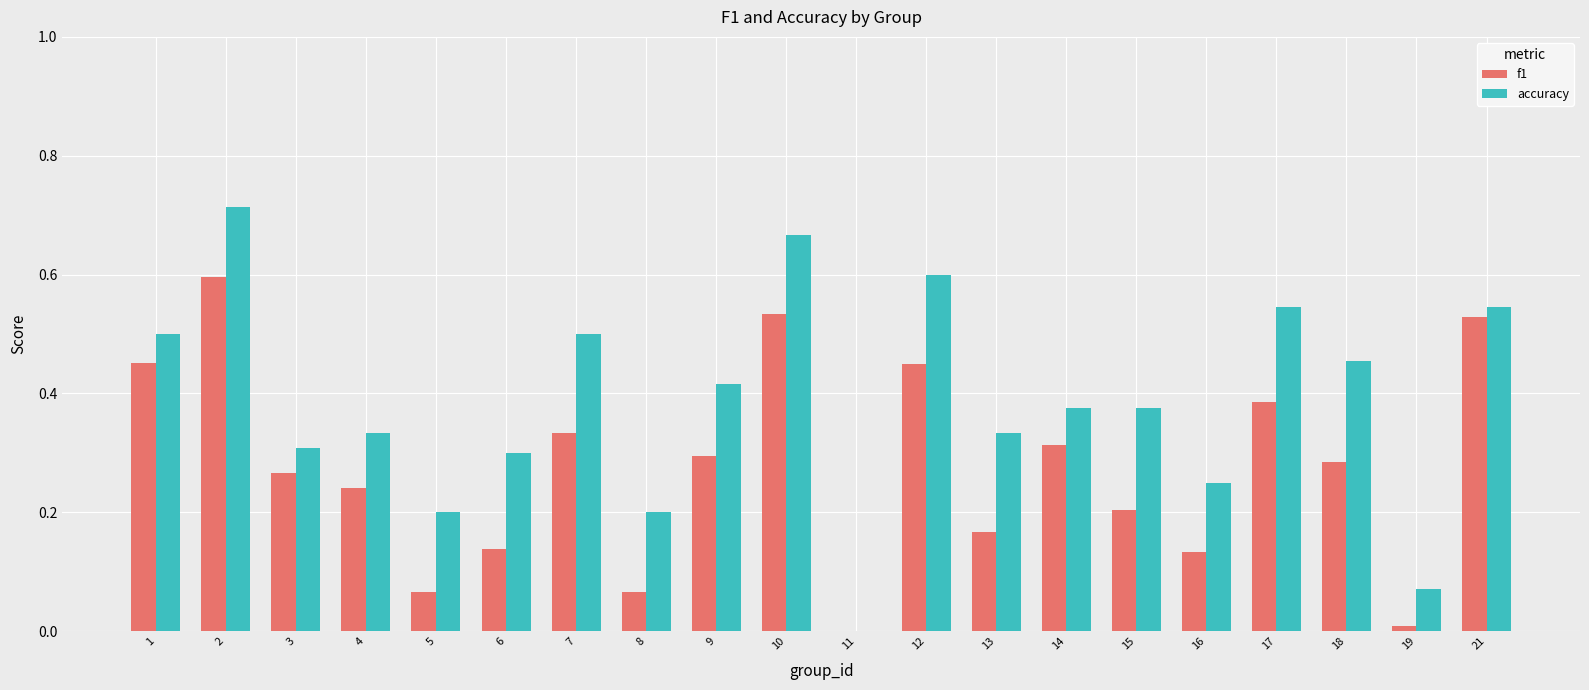

What is the highest value of the f1 series?

0.6